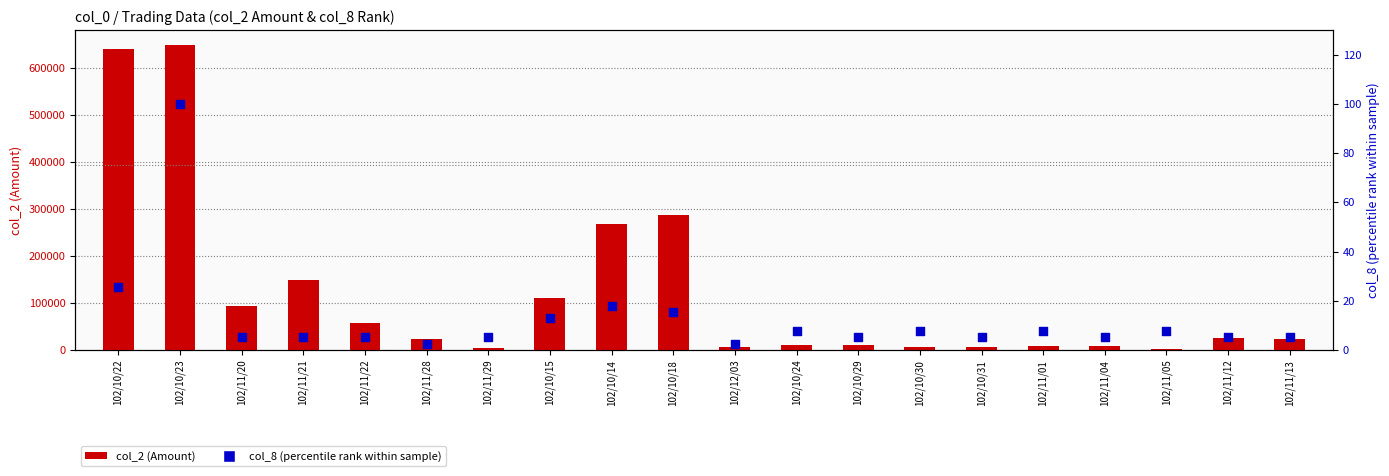

What is the total value across all series at 102/10/24?

10307.7